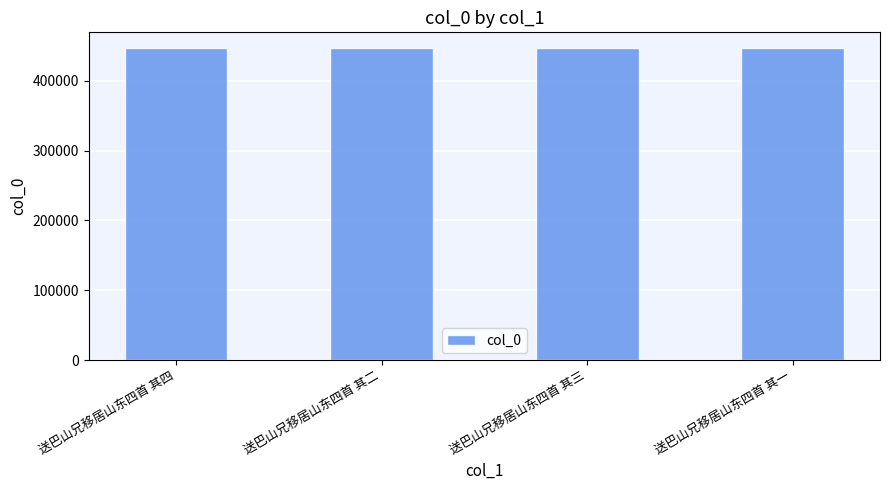

What is the minimum value shown in the chart?

447208